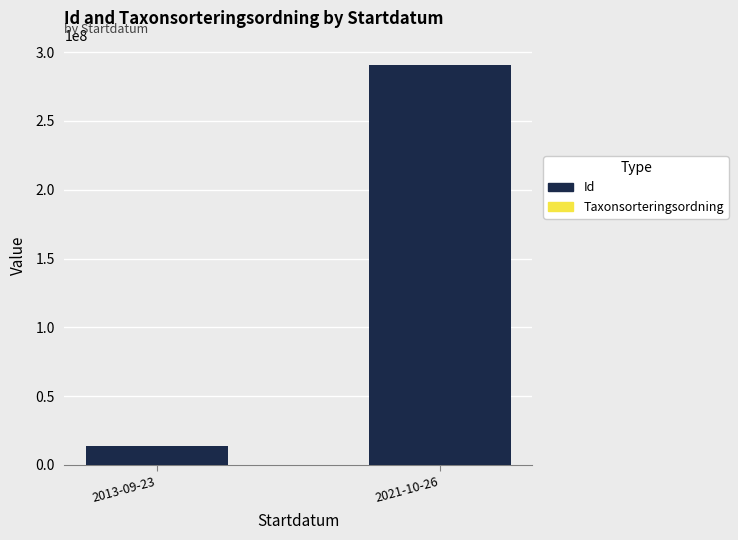

At which category is the sum across all series the highest?

2021-10-26